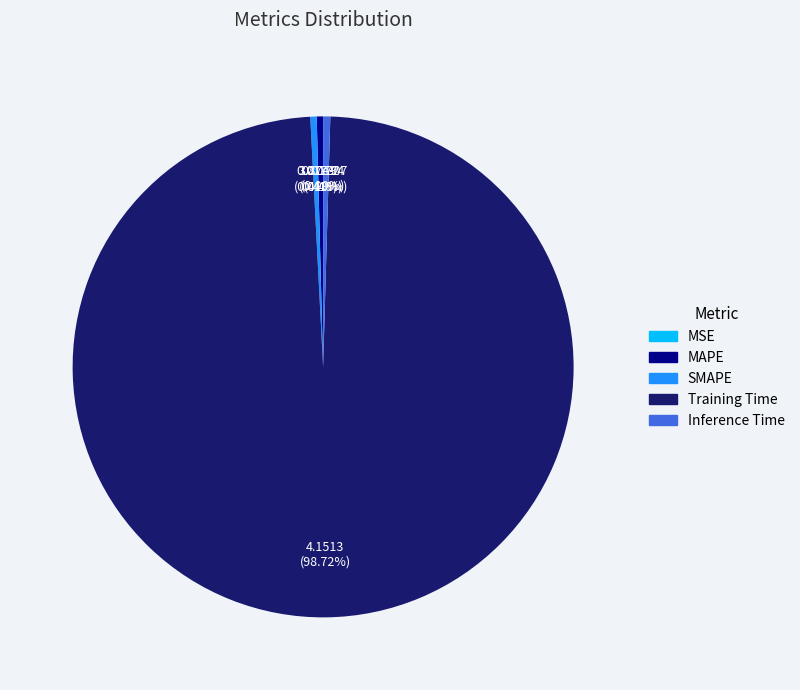

The SMAPE slice represents 0% of the pie. True or false?

True